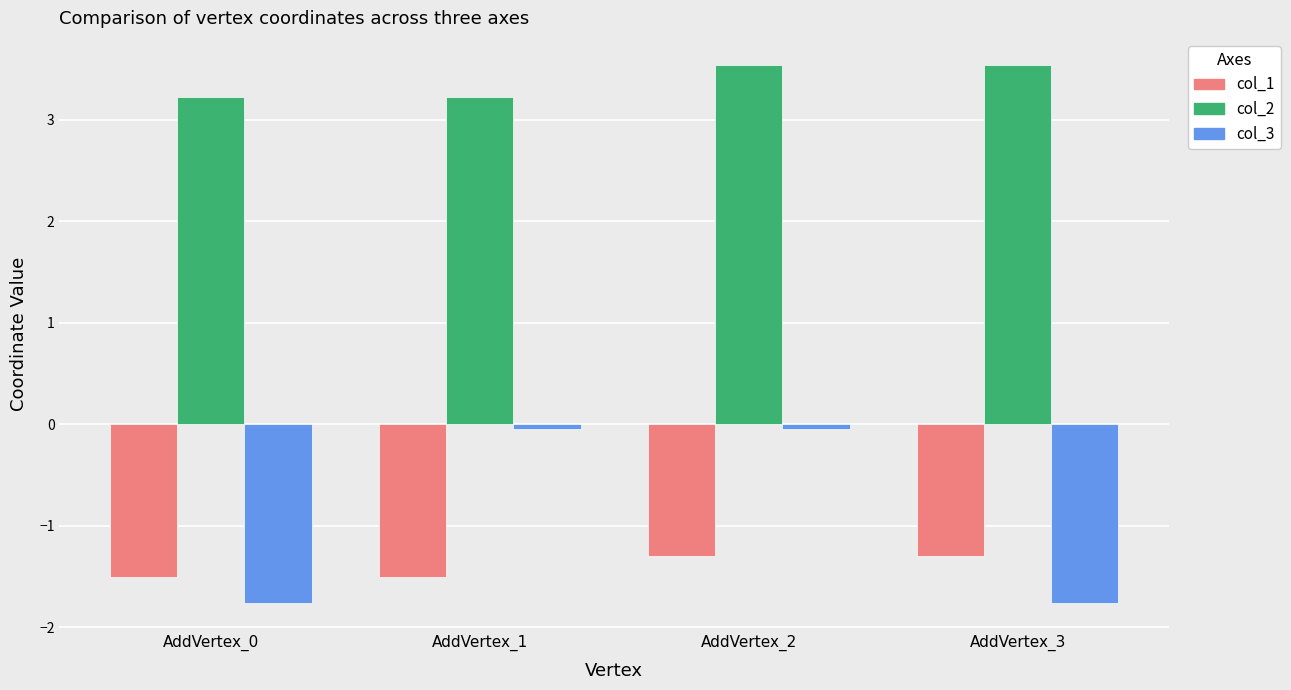

At which category is the sum across all series the highest?

AddVertex_2